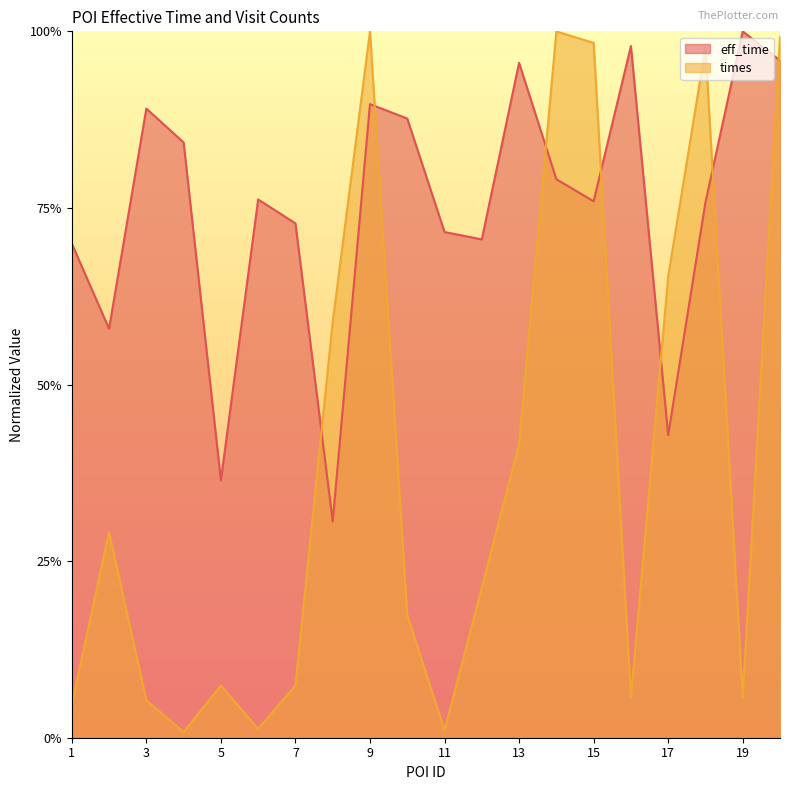

How many interior local valleys does the eff_time series have?

6